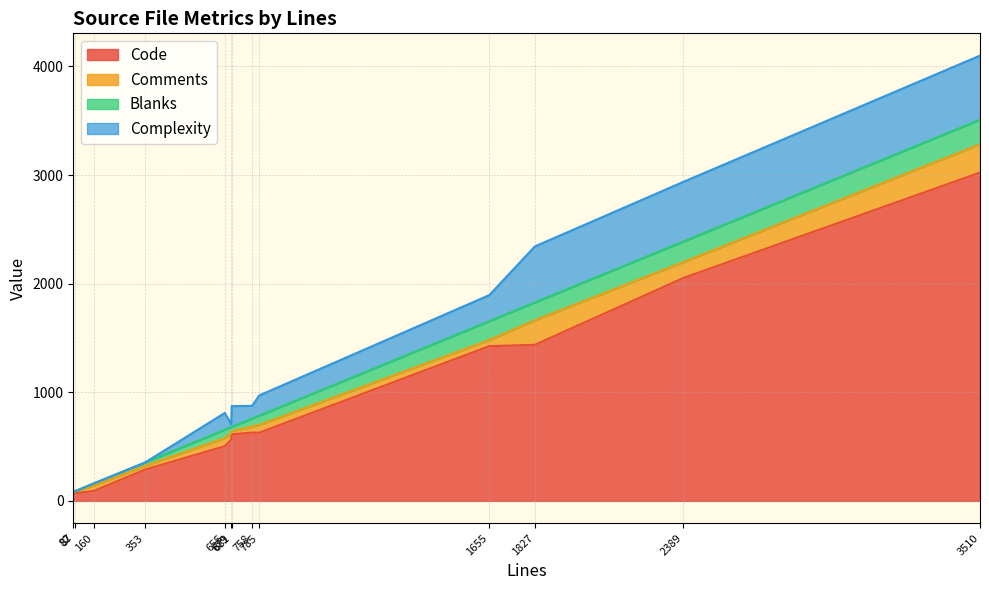

Which series has the widest spread of values?

Code